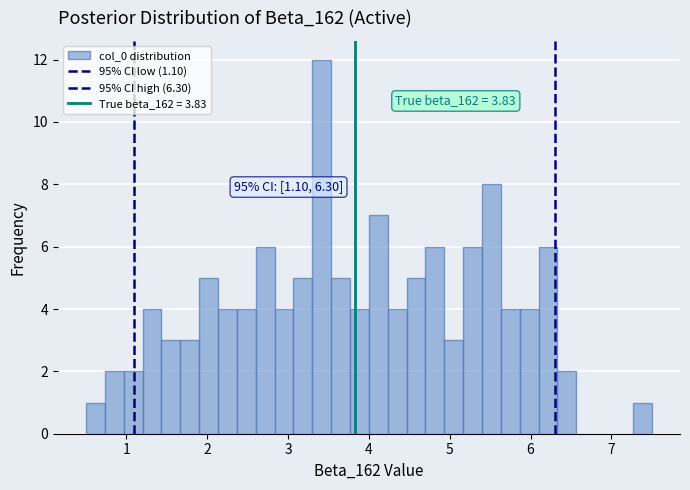

Read against the x-axis, roughly where is the centre of the tallest bar?

3.4